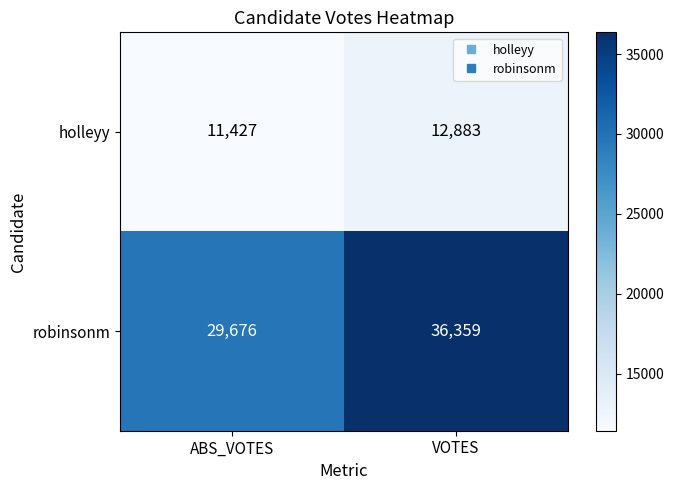

Reading left to right, transcribe all the data shown in this chart.

holleyy: 11427	12883
robinsonm: 29676	36359